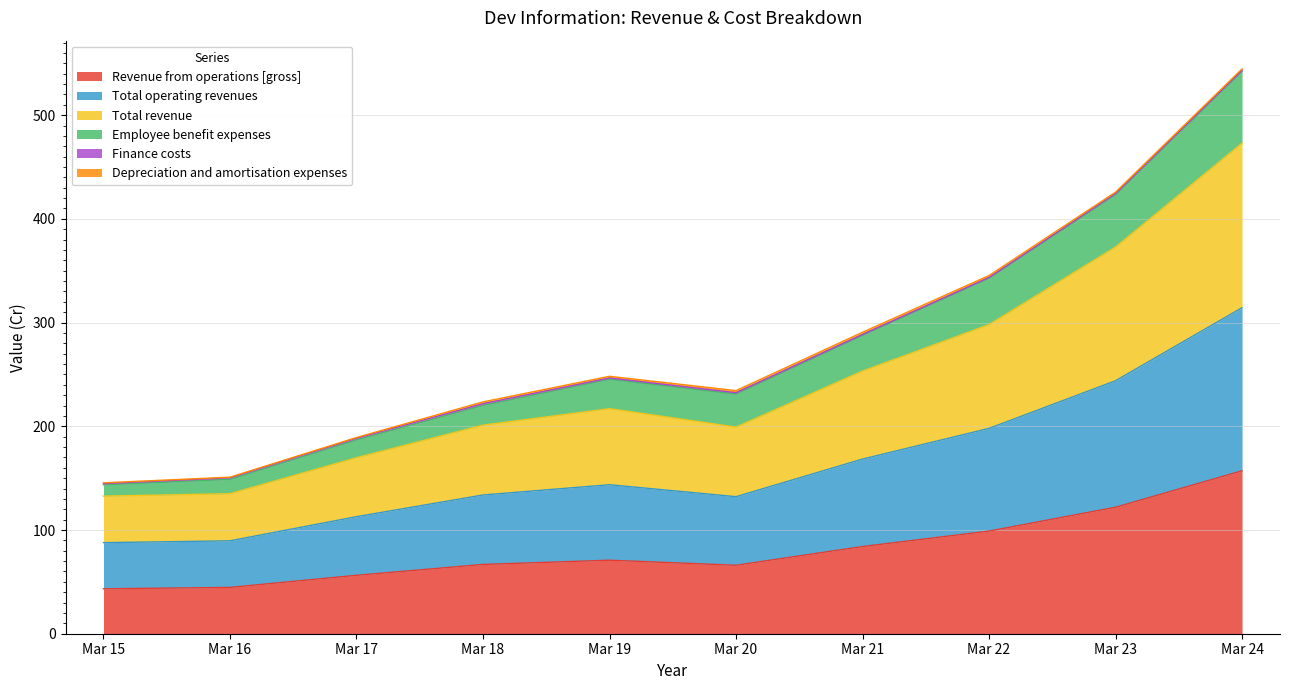

True or false: Revenue from operations [gross] has a value of 93.4 at Mar 20.

False